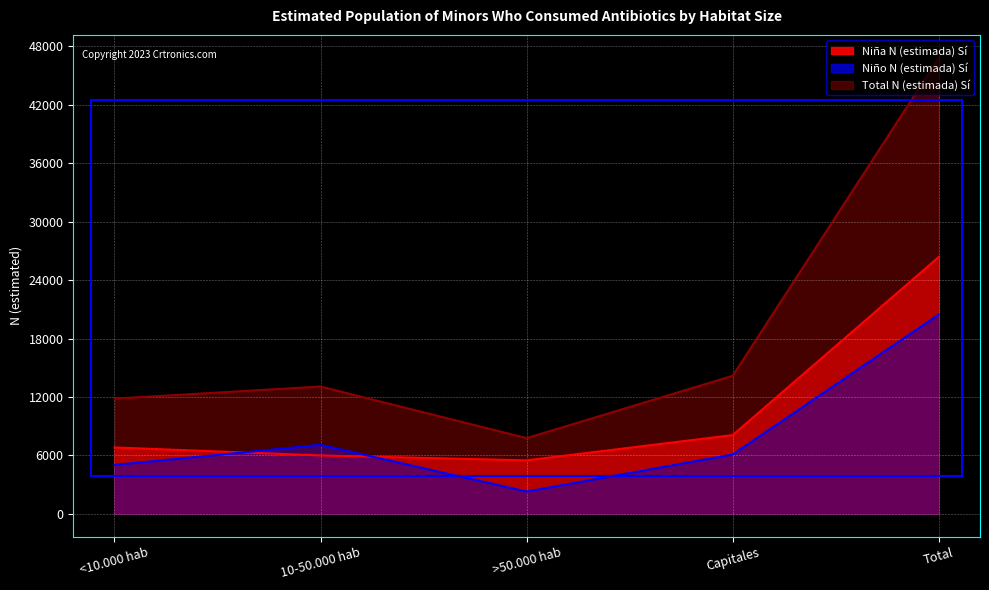

True or false: Total N (estimada) Sí and Niño N (estimada) Sí cross at least once.

False